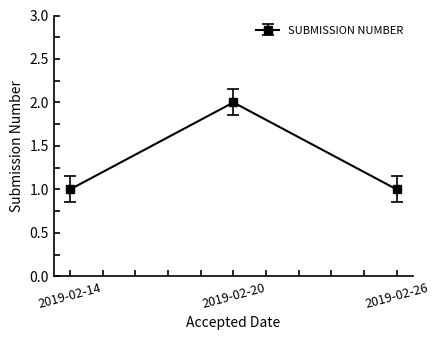

Approximately how many times larger is the value at 2019-02-14 compared to 2019-02-26?

1.0